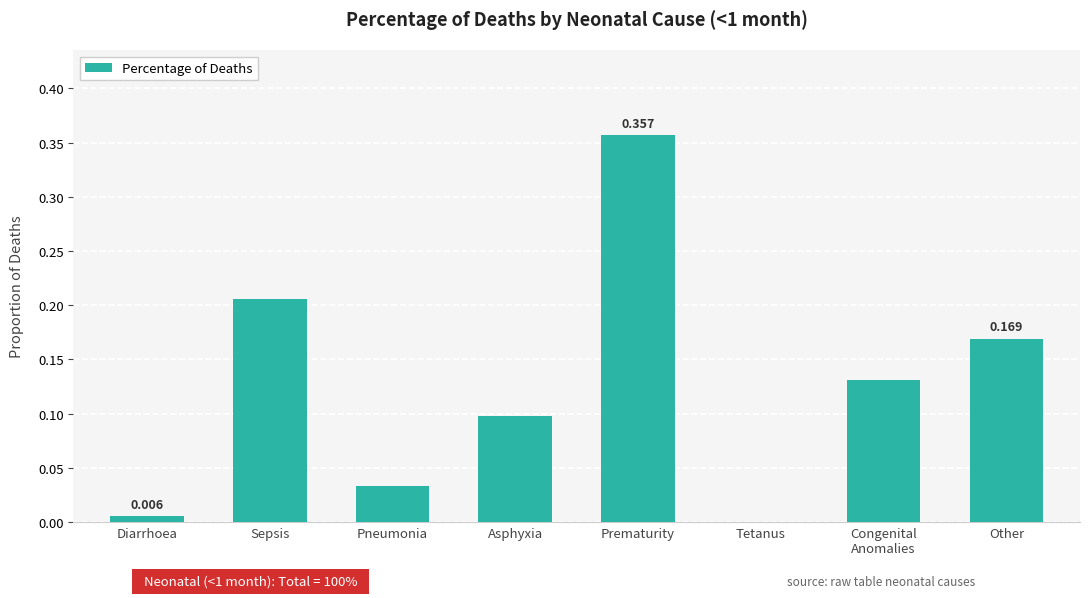

Are the bars horizontal?

No